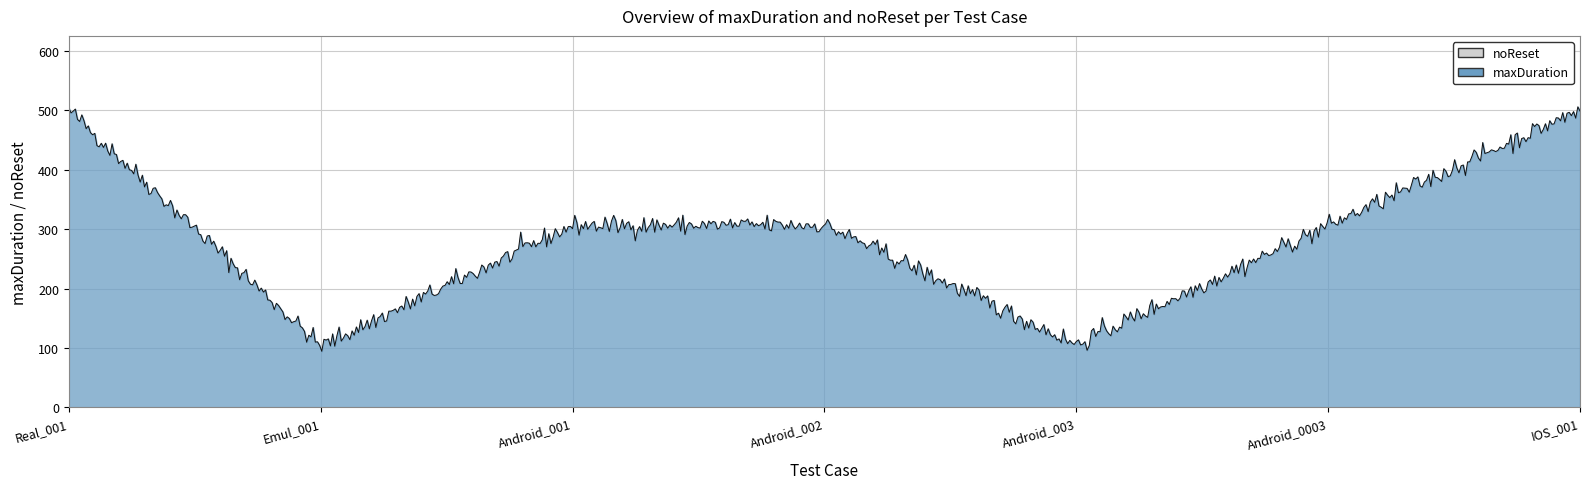

What is the label of the 7th point from the left?

IOS_001